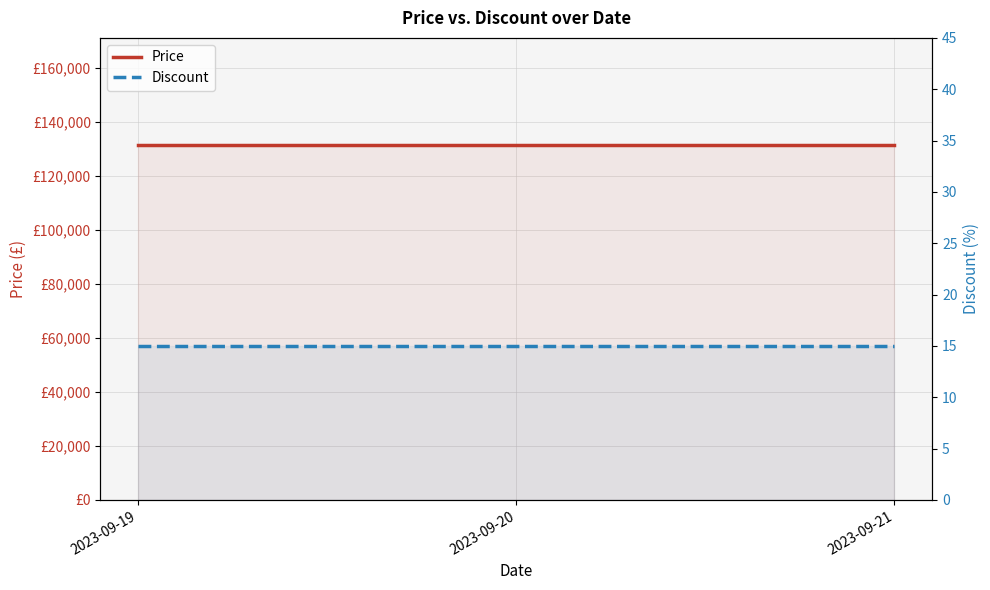

Is the value of Discount at 2023-09-20 greater than the value of Price at 2023-09-20?

No